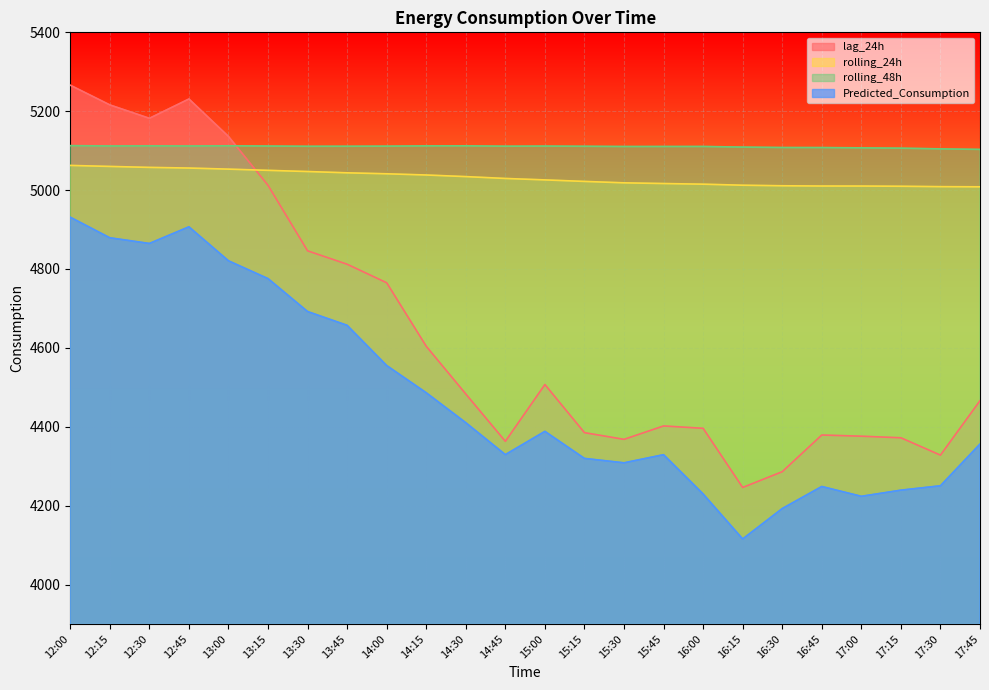

List the labels in order of rolling_48h value, largest first.

12:00, 13:00, 14:30, 12:30, 14:15, 12:15, 12:45, 13:15, 15:00, 14:00, 14:45, 13:45, 15:15, 13:30, 16:00, 15:45, 15:30, 16:15, 16:30, 16:45, 17:00, 17:15, 17:30, 17:45